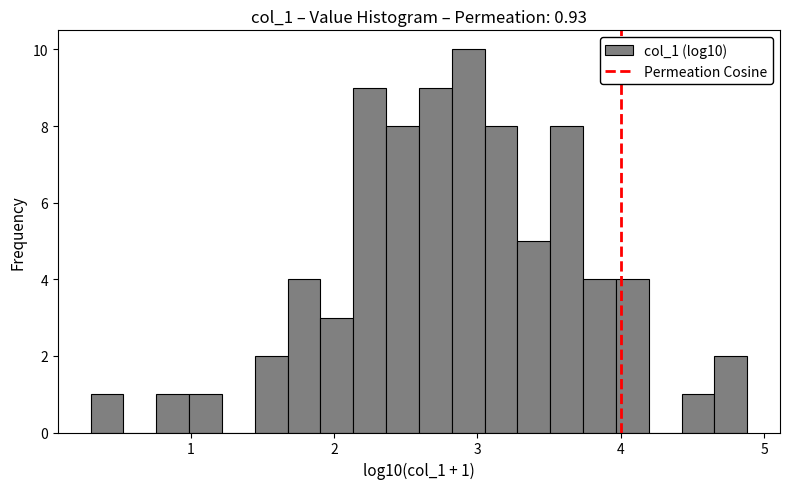

Around what value on the x-axis is the tallest bar? Give the approximate position of its centre, as read against the axis.

2.9